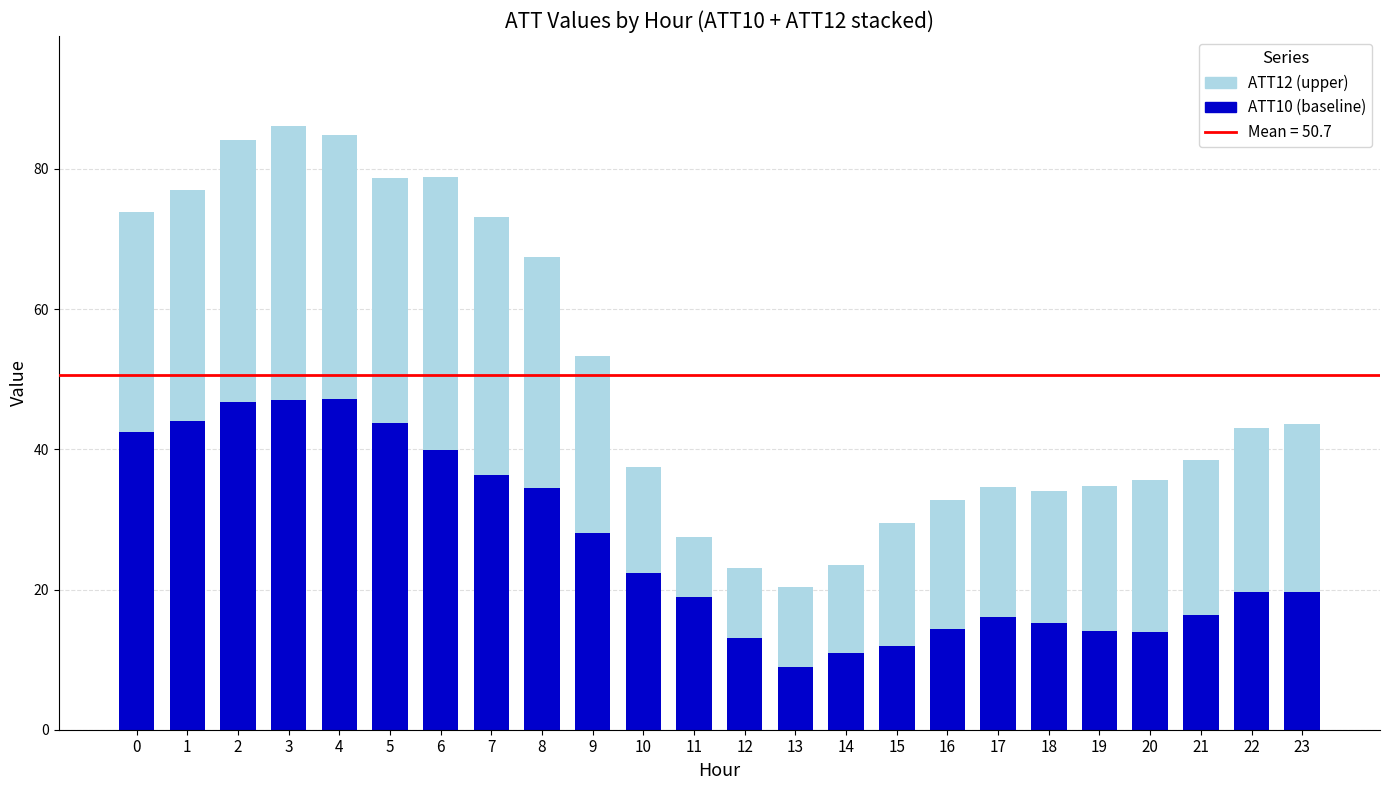

What is the total value across all series at 21?

38.5